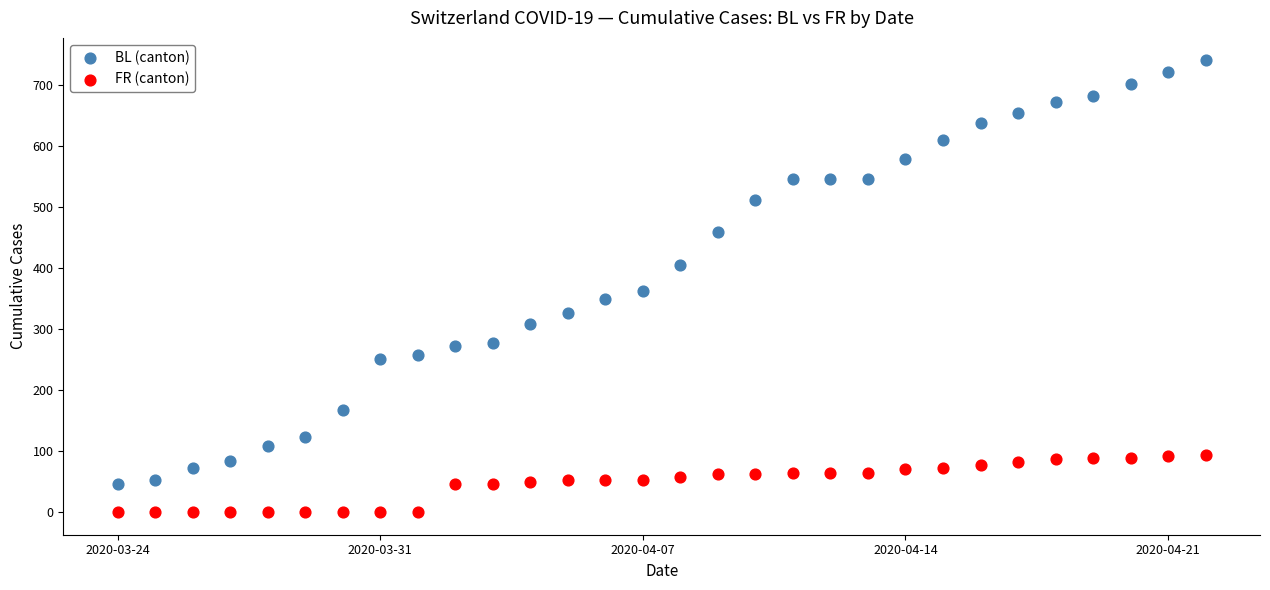

Which series contains the lowest Y value?

FR (canton)